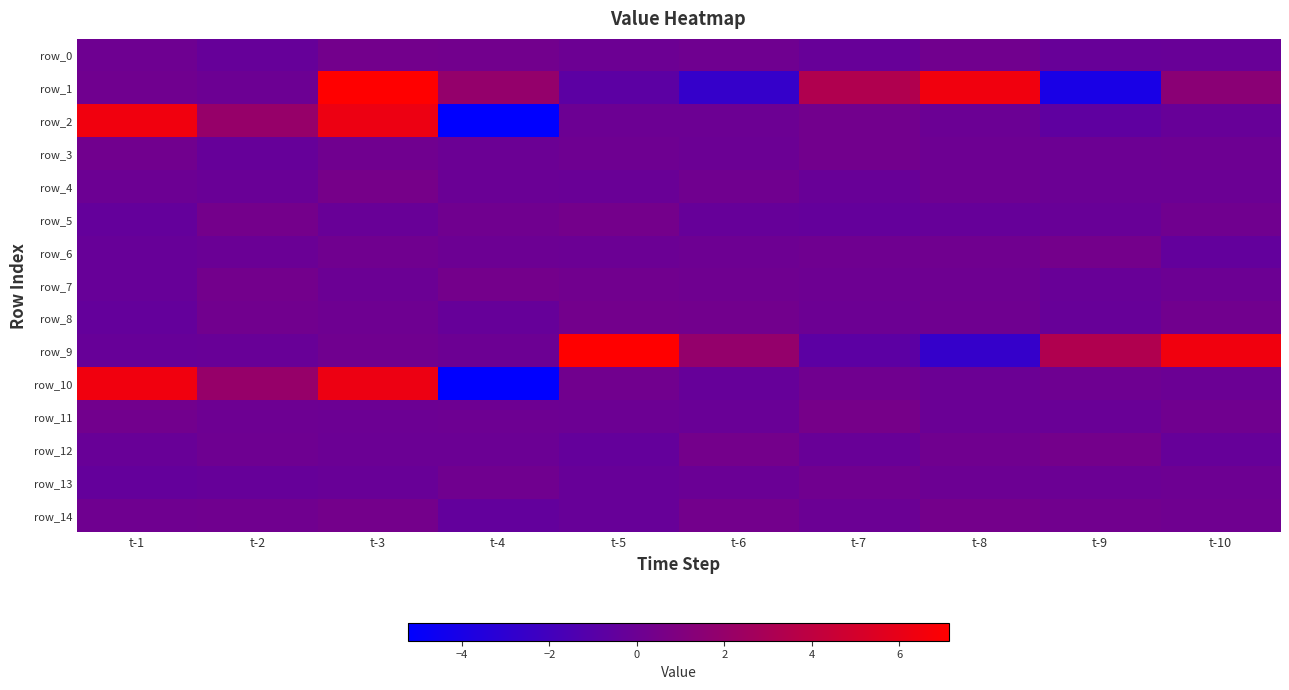

Which category has the lowest value in the row_13 series?

t-1